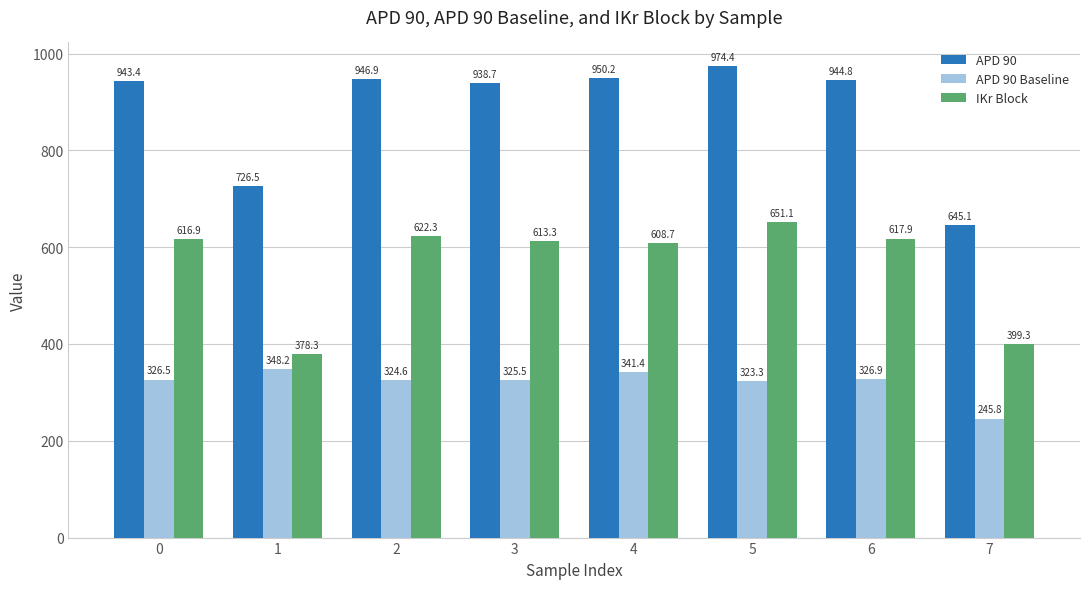

What is the value of the IKr Block bar at the 3rd from the left?

622.3